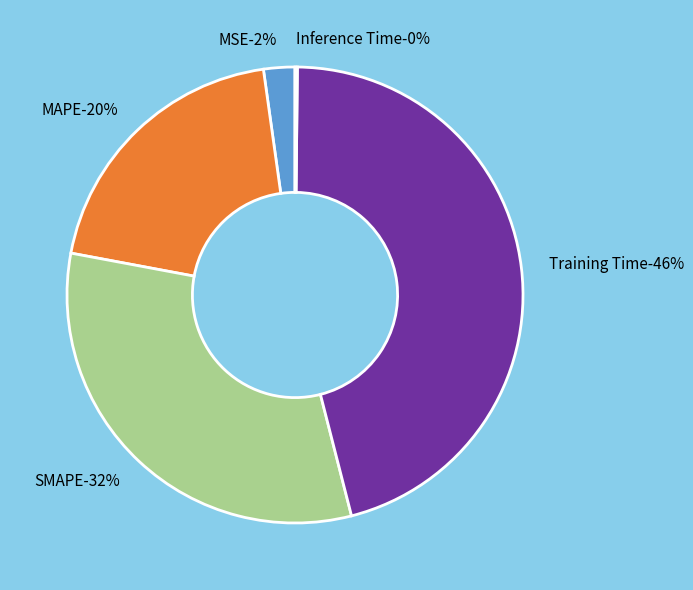

What is the smallest slice in the pie chart?

Inference Time